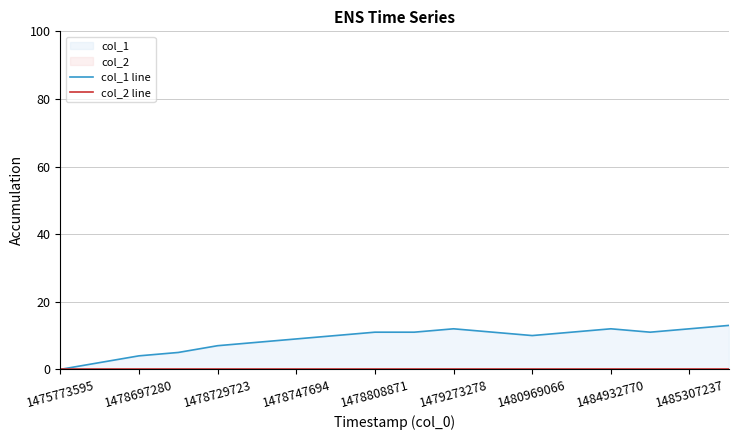

Between 1478697280 and 11, which series saw the biggest shift?

col_1 line